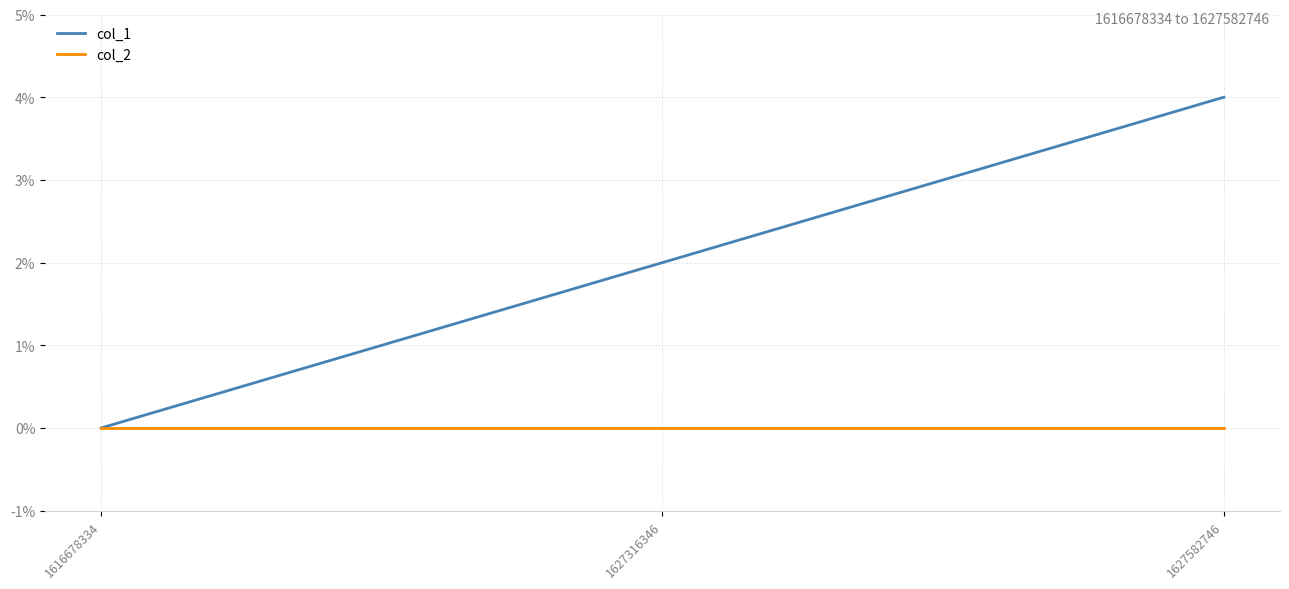

How many lines are shown in the chart?

2